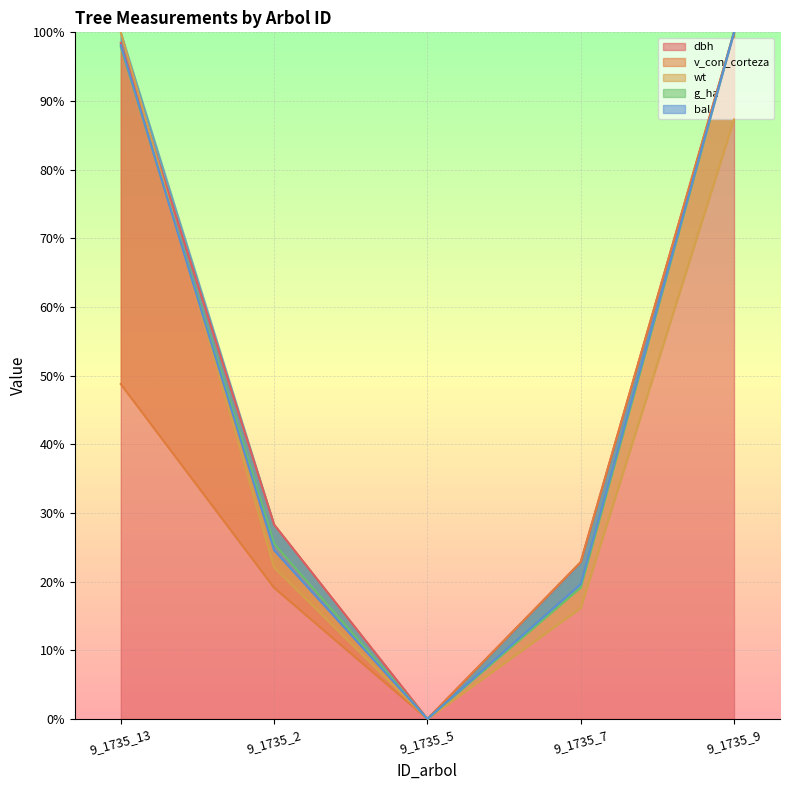

What are all the series names shown in the legend?

dbh, v_con_corteza, wt, g_ha, bal